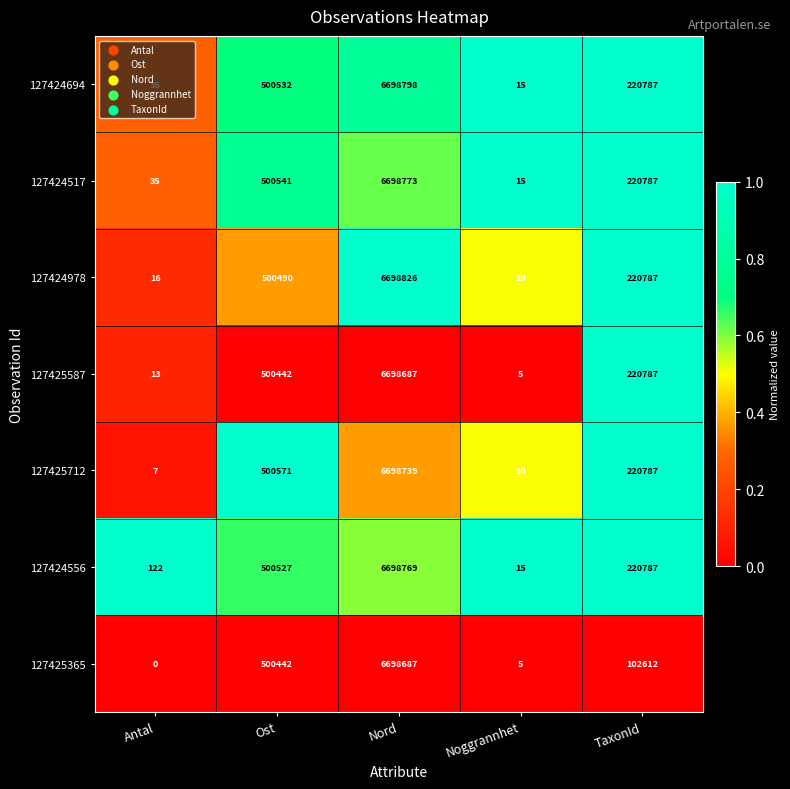

At which category does the chart reach its minimum across all series?

Antal